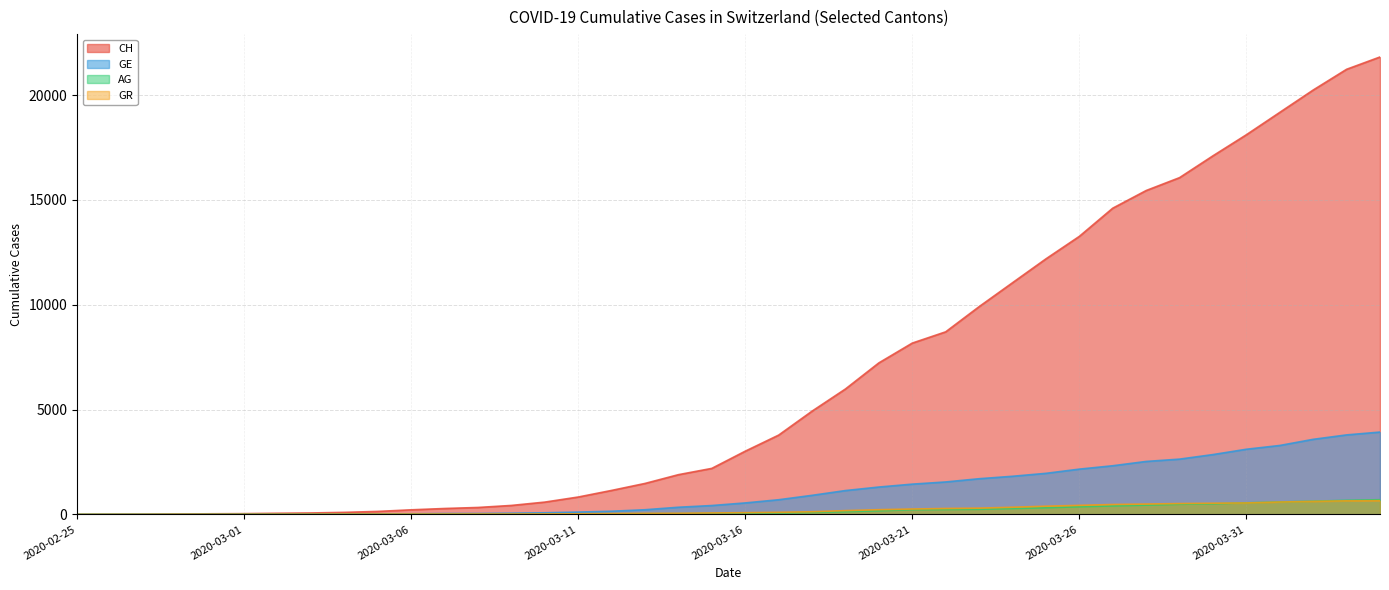

What is the label of the 3rd point from the left?

2020-02-27